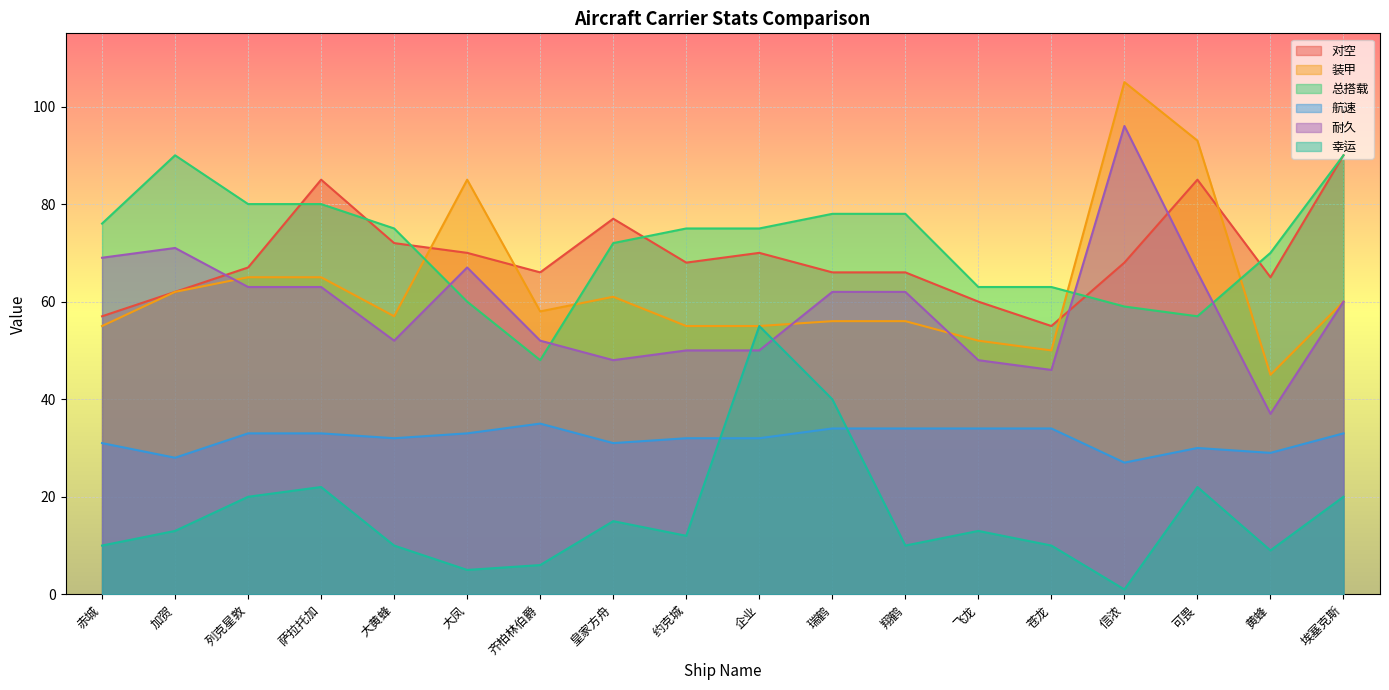

What position from the left is 翔鹤?

12